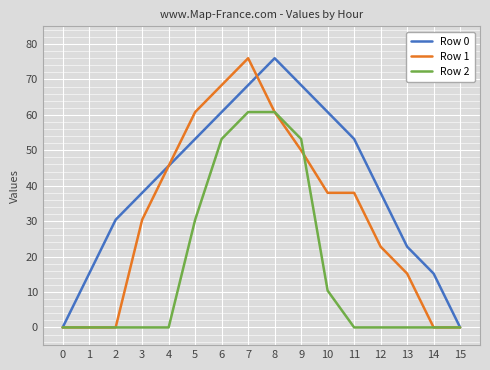

How many series are shown in this chart?

3